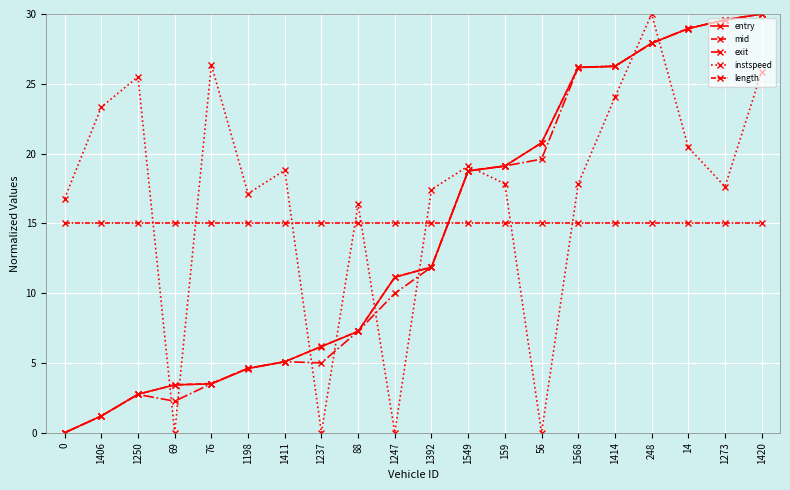

Reading right to left, what are all the values shown in this chart?

entry: 30.0	29.6	29.0	27.9	26.2	26.2	20.8	19.1	18.8	11.9	11.1	7.3	6.2	5.1	4.6	3.5	3.4	2.8	1.2	0.0
mid: 30.0	29.6	29.0	27.9	26.3	26.2	20.8	19.1	18.8	11.9	11.2	7.3	6.2	5.1	4.6	3.5	3.4	2.8	1.2	0.0
exit: 30.0	29.6	29.0	27.9	26.3	26.2	19.6	19.1	18.8	11.9	10.0	7.3	5.0	5.1	4.6	3.5	2.3	2.7	1.2	0.0
instspeed: 25.9	17.6	20.5	30.0	24.0	17.8	0.0	17.8	19.1	17.4	0.0	16.4	0.0	18.8	17.1	26.4	0.0	25.5	23.3	16.8
length: 15.0	15.0	15.0	15.0	15.0	15.0	15.0	15.0	15.0	15.0	15.0	15.0	15.0	15.0	15.0	15.0	15.0	15.0	15.0	15.0